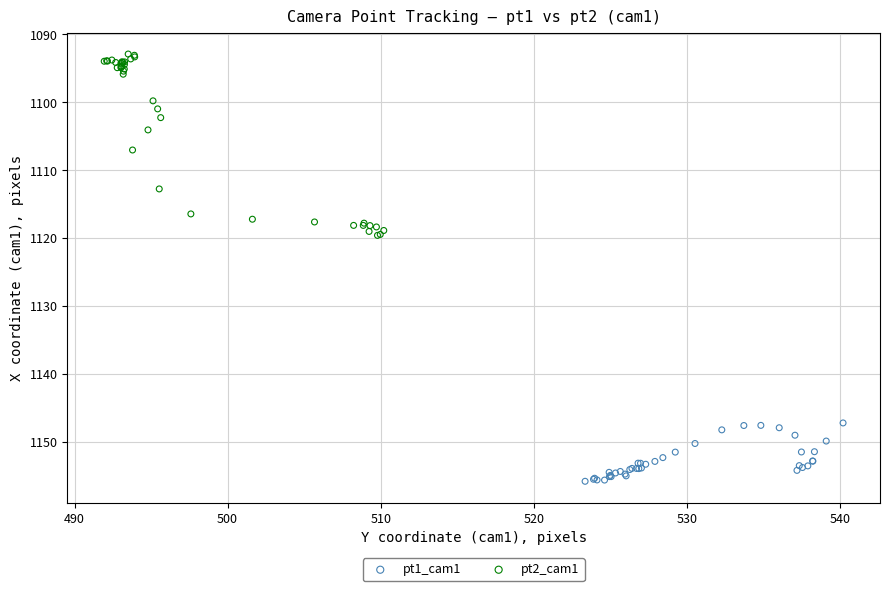

Which series reaches the maximum Y coordinate?

pt1_cam1